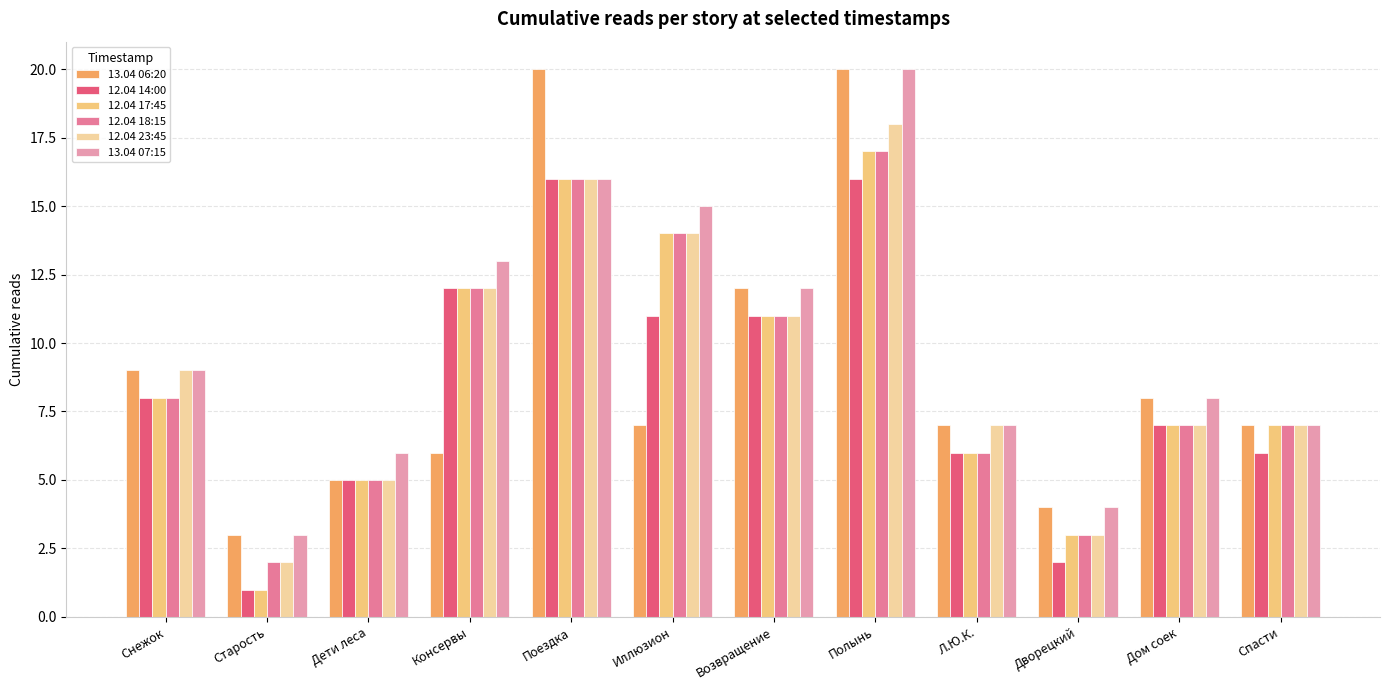

Where is 12.04 18:15 nearest to the value 9?

Снежок